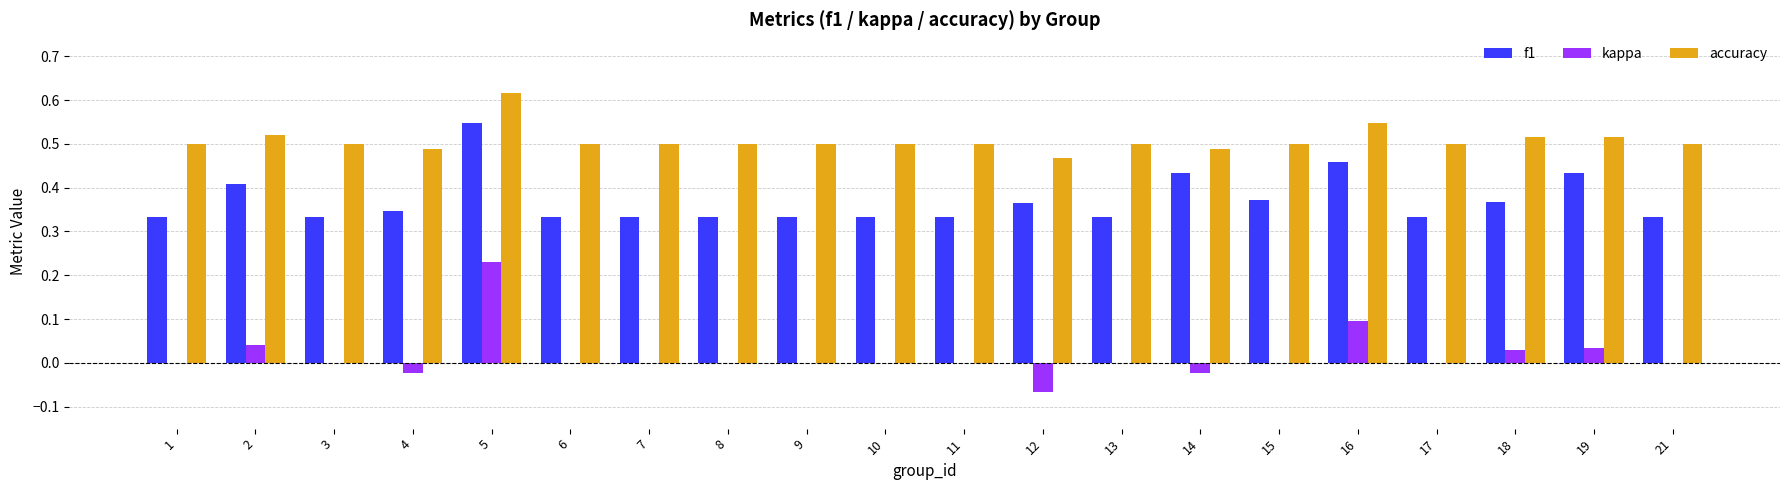

What is the sum of the f1 values at 18 and 3?

0.7